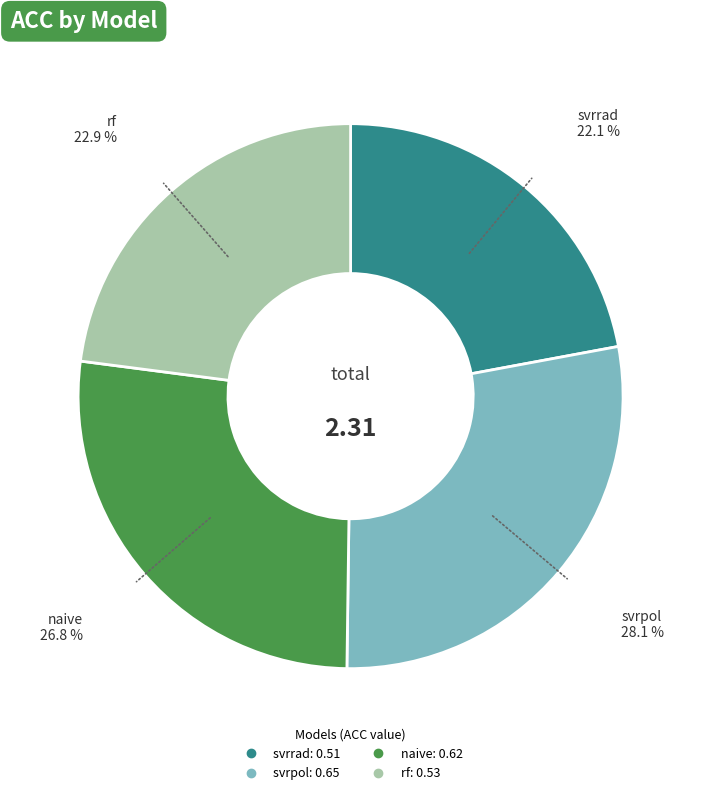

Which slice is the largest?

svrpol